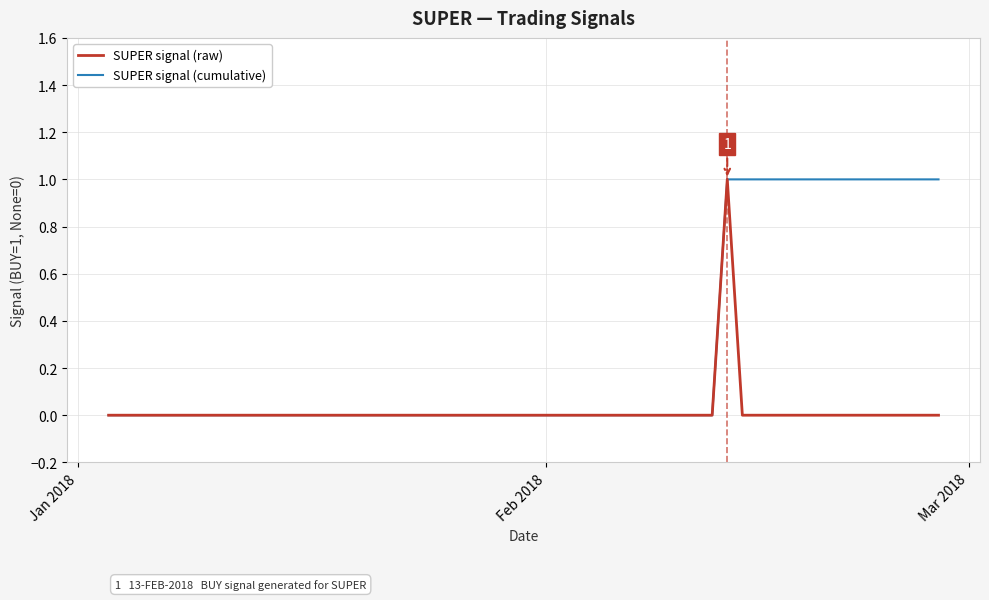

Rank the series by their average value, from lowest to highest.

SUPER signal (raw), SUPER signal (cumulative)